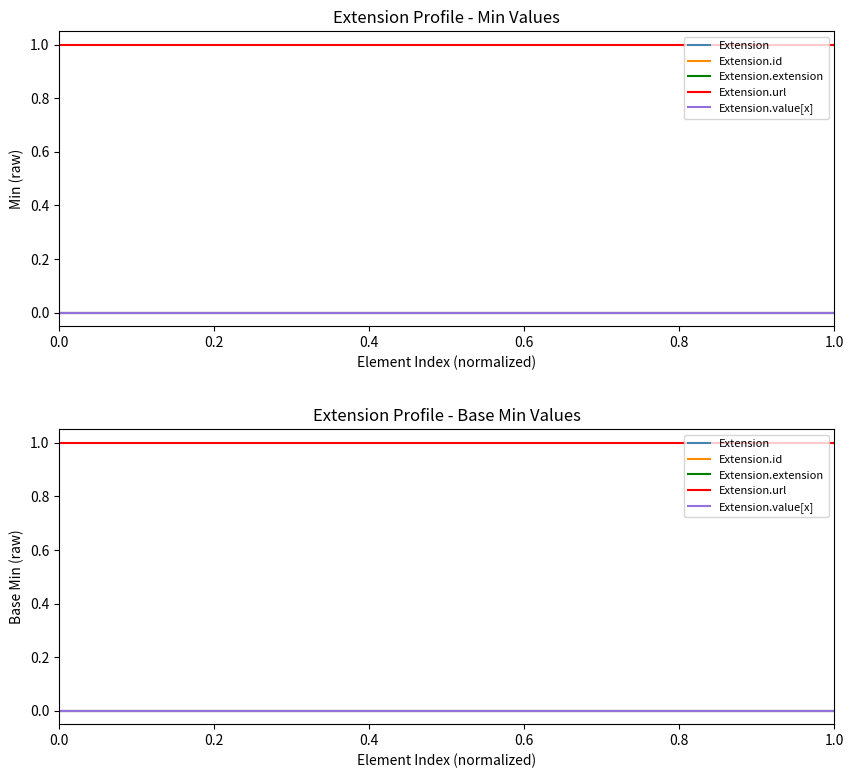

Reading left to right, extract all data points from this chart.

Extension: 0.0=0	0.2=0	0.4=0	0.6=0	0.8=0
Extension.id: 0.0=0	0.2=0	0.4=0	0.6=0	0.8=0
Extension.extension: 0.0=0	0.2=0	0.4=0	0.6=0	0.8=0
Extension.url: 0.0=1	0.2=1	0.4=1	0.6=1	0.8=1
Extension.value[x]: 0.0=0	0.2=0	0.4=0	0.6=0	0.8=0